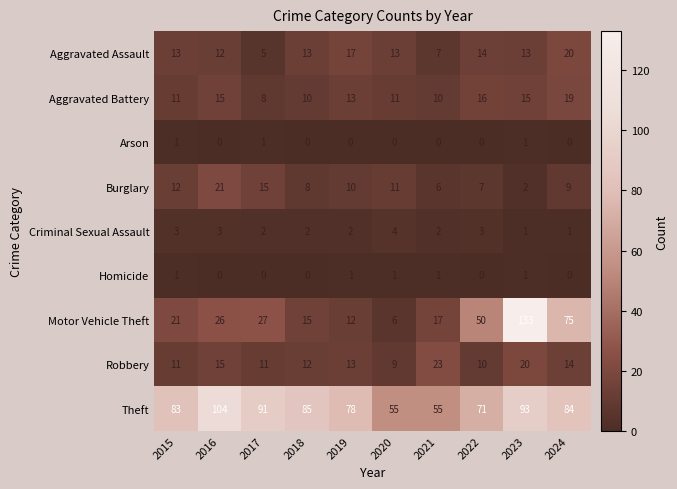

At how many categories does at least one series exceed 1?

10